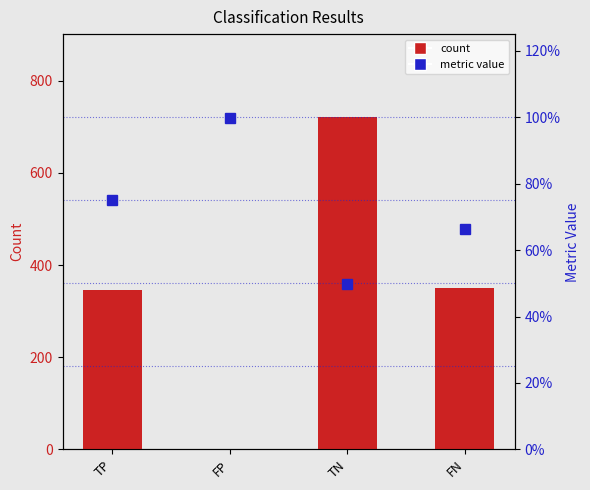

Reading left to right, what are all the values shown in this chart?

count: 347.0	1.0	721.0	351.0
metric value: 0.8	1.0	0.5	0.7